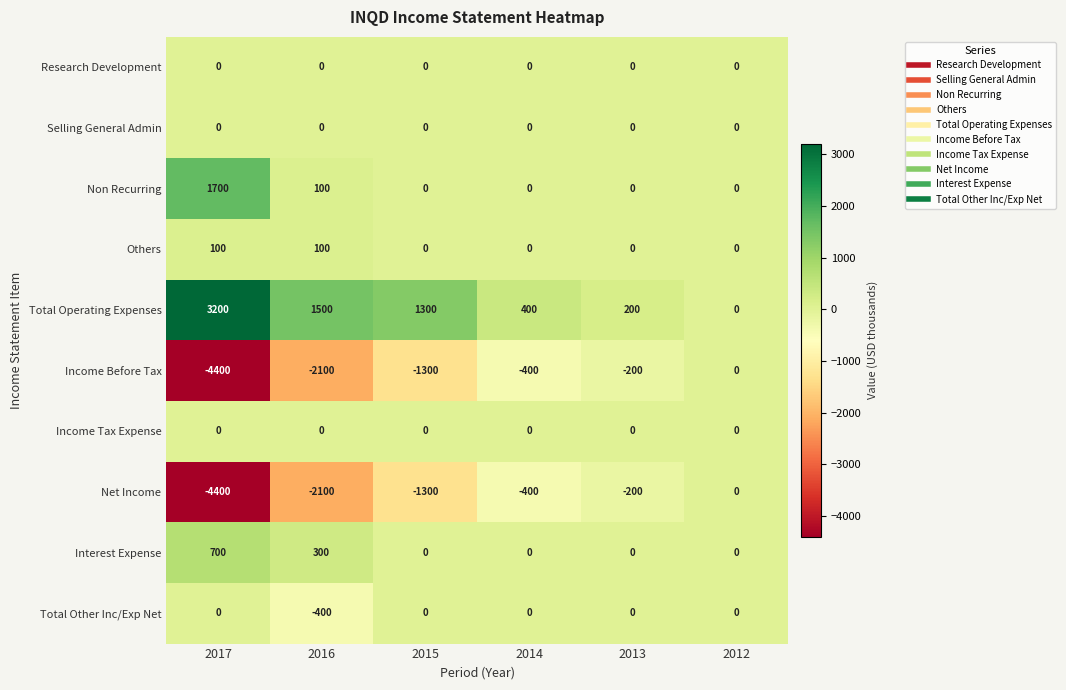

What is the spread (max minus min) of values at 2015?

2600